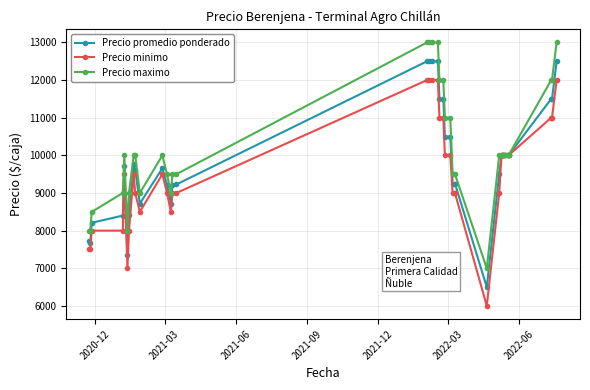

Does the chart display data point markers on the line(s)?

Yes